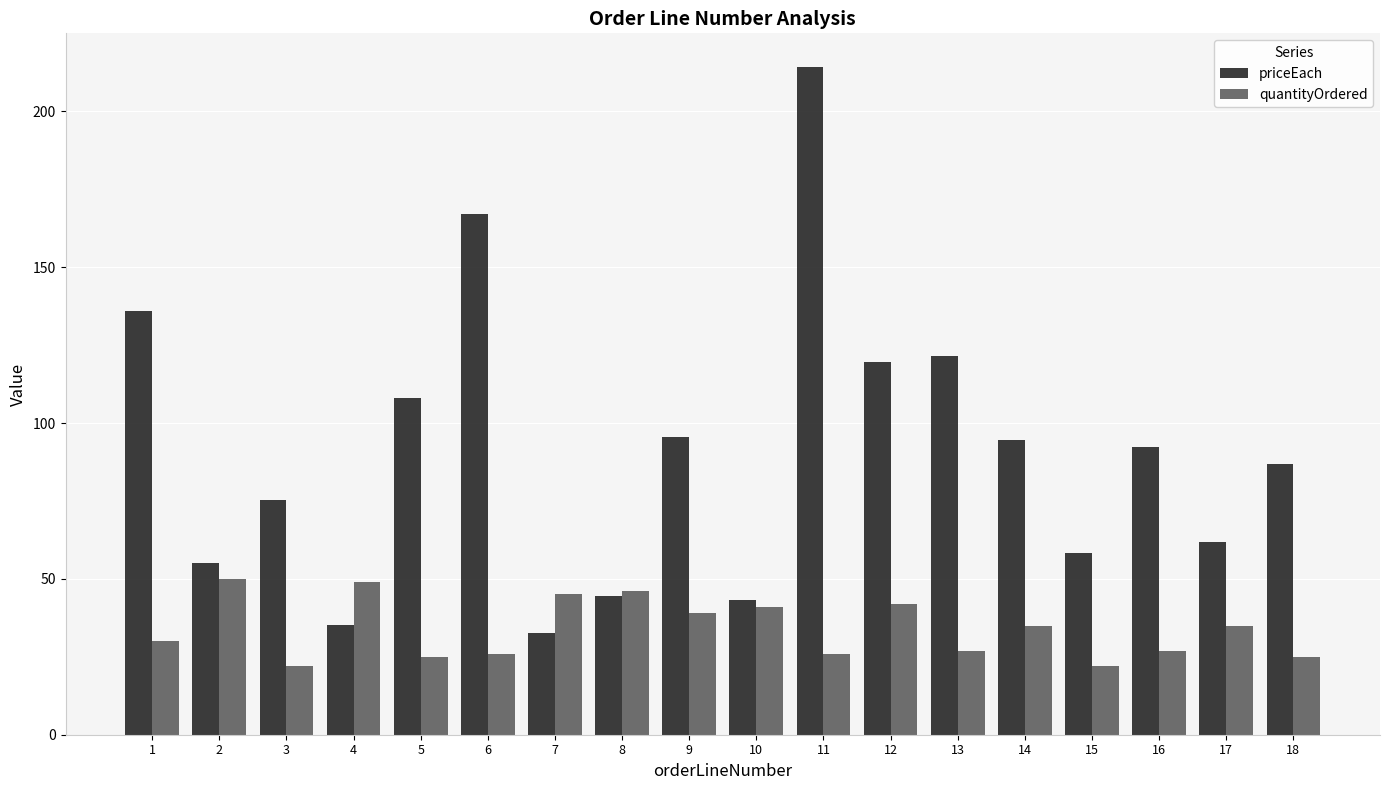

How many data points does each series have?

18